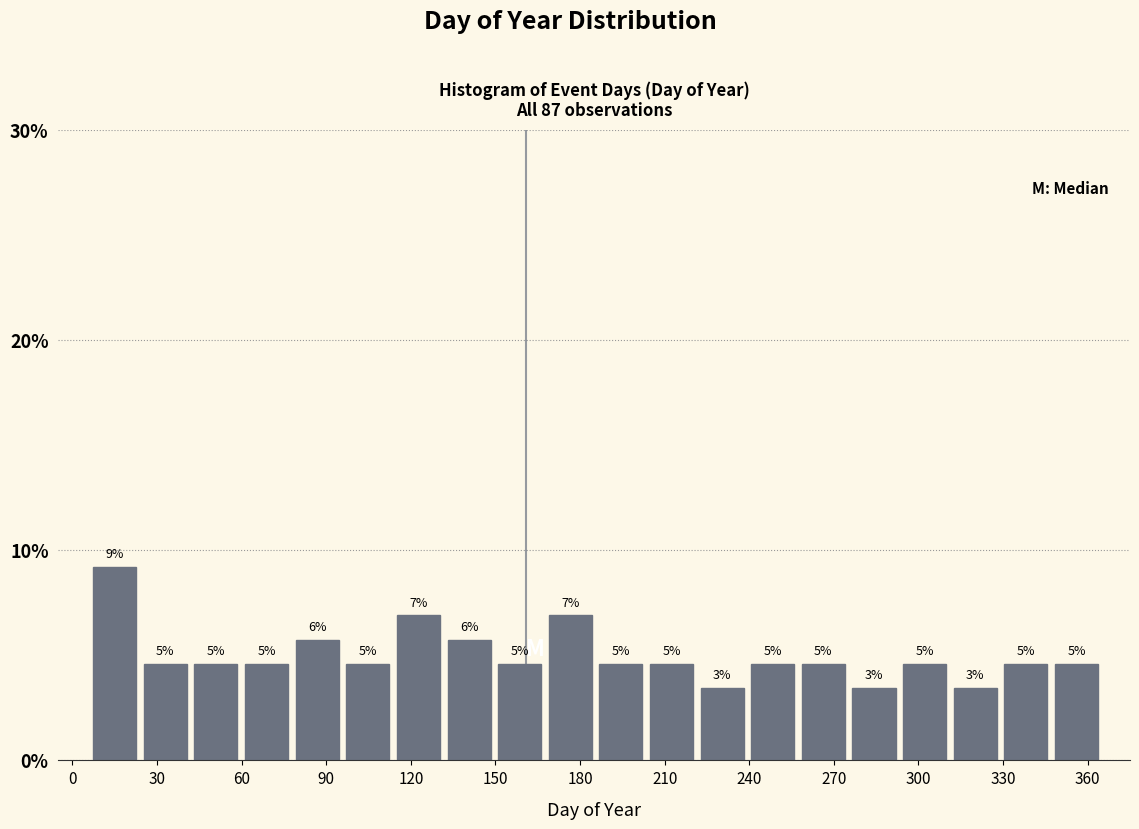

Read against the x-axis, roughly where is the centre of the tallest bar?

15